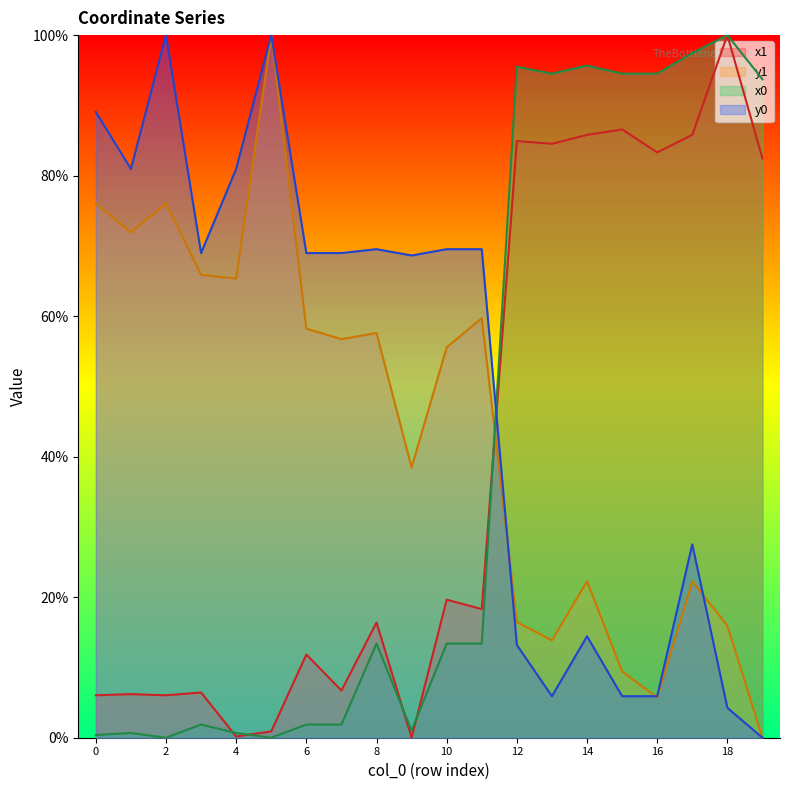

True or false: x1 has a value of 10.9 at 1.

False